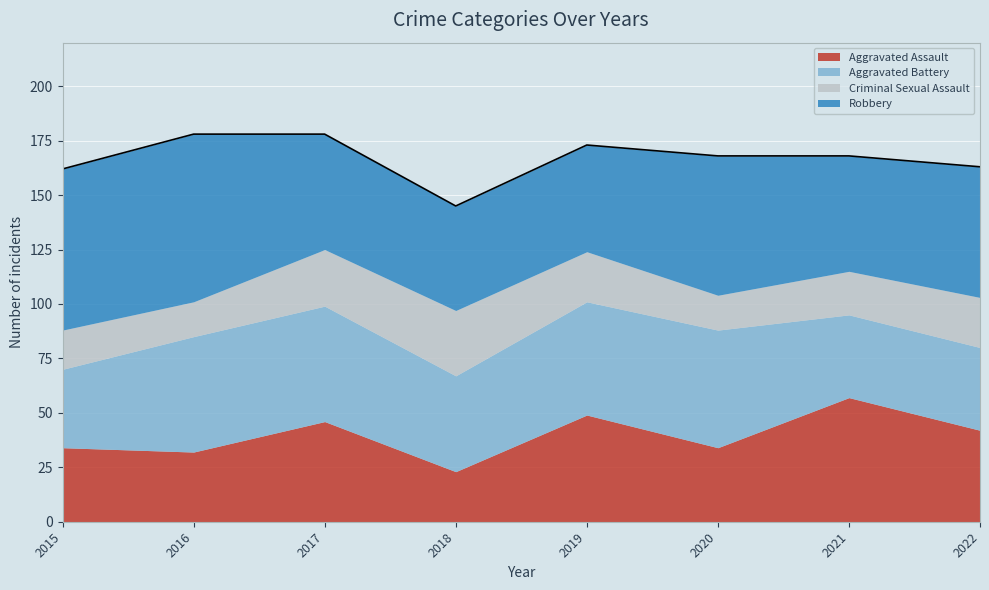

True or false: Criminal Sexual Assault has more than 0 points higher than both neighbors.

True